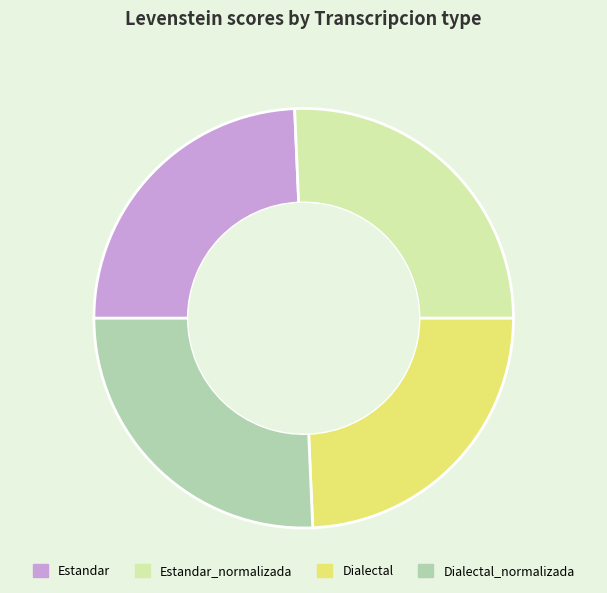

The Dialectal_normalizada slice represents 19% of the pie. True or false?

False